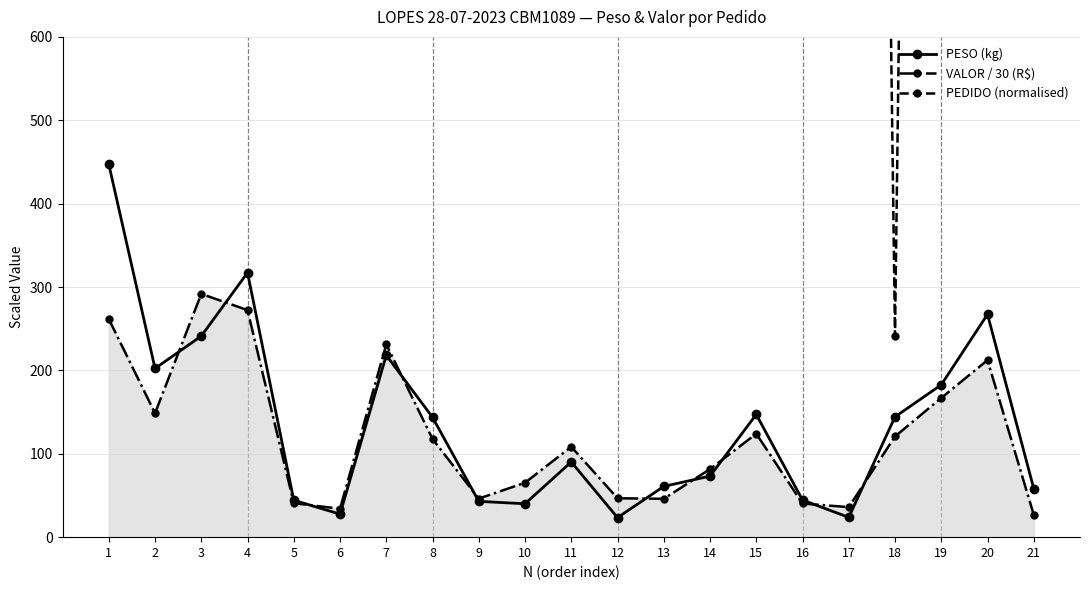

True or false: PESO (kg) and PEDIDO (normalised) intersect in this chart.

False